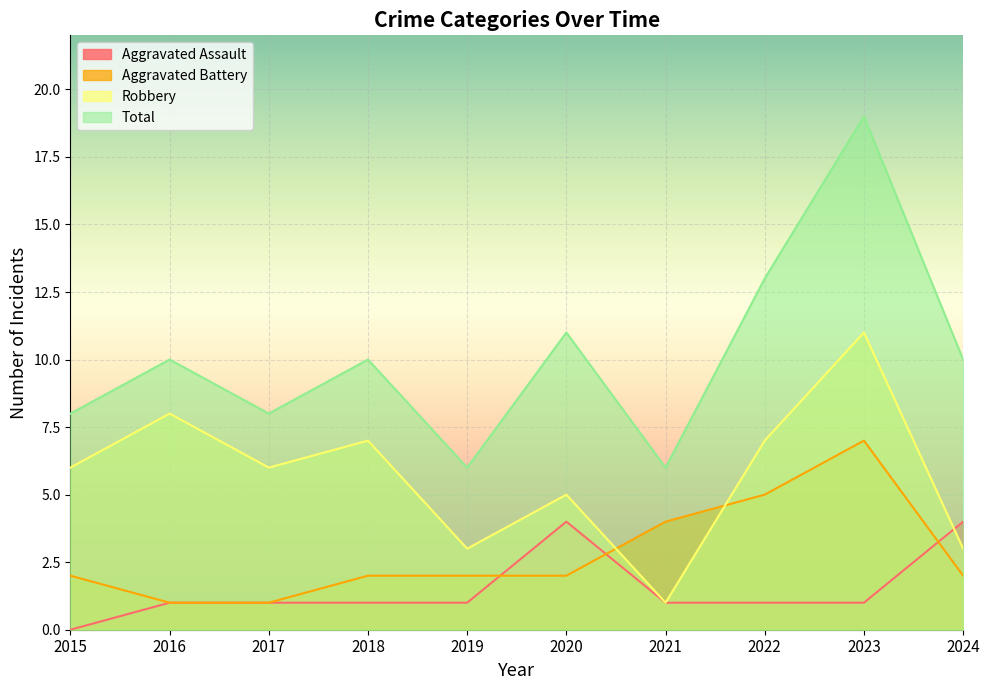

The Total series shows 10 at 2024. True or false?

True